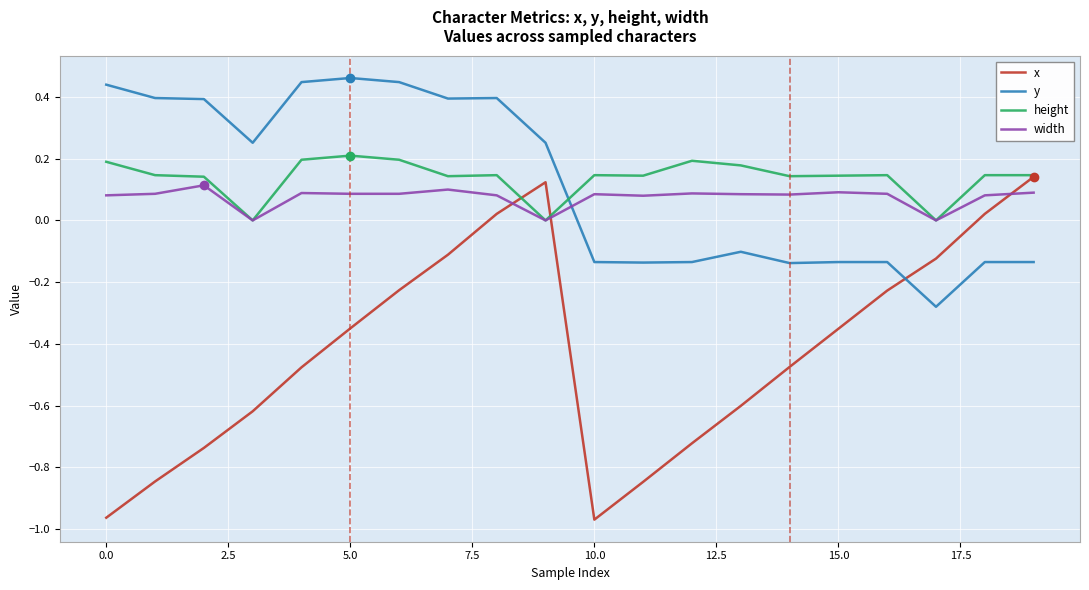

True or false: x has more than 0 points higher than both neighbors.

True